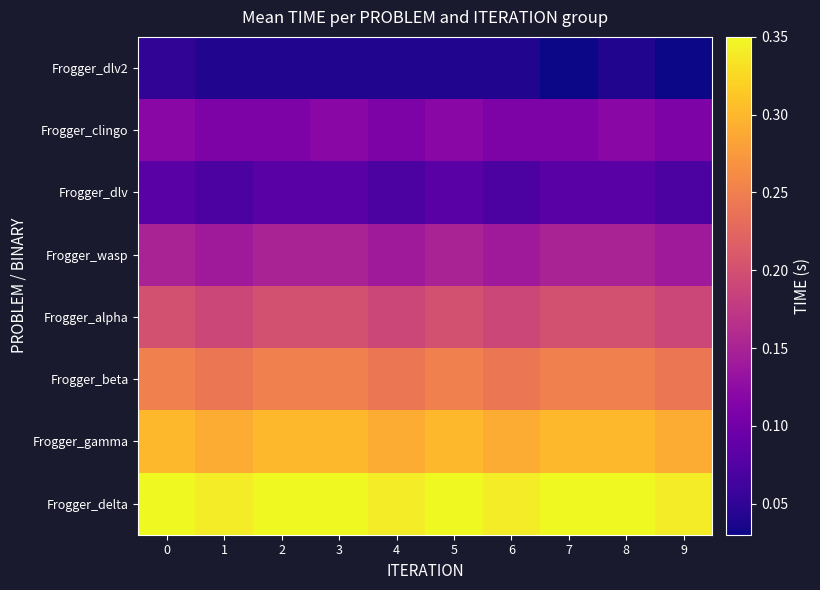

Reading right to left, transcribe all the data shown in this chart.

Frogger_dlv2: 9=0.0	8=0.0	7=0.0	6=0.0	5=0.0	4=0.0	3=0.0	2=0.0	1=0.0	0=0.1
Frogger_clingo: 9=0.1	8=0.1	7=0.1	6=0.1	5=0.1	4=0.1	3=0.1	2=0.1	1=0.1	0=0.1
Frogger_dlv: 9=0.1	8=0.1	7=0.1	6=0.1	5=0.1	4=0.1	3=0.1	2=0.1	1=0.1	0=0.1
Frogger_wasp: 9=0.1	8=0.1	7=0.1	6=0.1	5=0.1	4=0.1	3=0.1	2=0.1	1=0.1	0=0.1
Frogger_alpha: 9=0.2	8=0.2	7=0.2	6=0.2	5=0.2	4=0.2	3=0.2	2=0.2	1=0.2	0=0.2
Frogger_beta: 9=0.2	8=0.2	7=0.2	6=0.2	5=0.2	4=0.2	3=0.2	2=0.2	1=0.2	0=0.2
Frogger_gamma: 9=0.3	8=0.3	7=0.3	6=0.3	5=0.3	4=0.3	3=0.3	2=0.3	1=0.3	0=0.3
Frogger_delta: 9=0.3	8=0.3	7=0.3	6=0.3	5=0.3	4=0.3	3=0.3	2=0.3	1=0.3	0=0.3